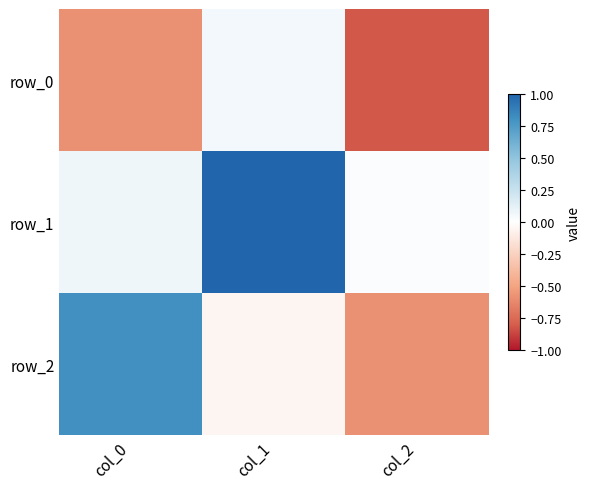

What is the difference between the row_2 values at col_0 and col_1?

0.9